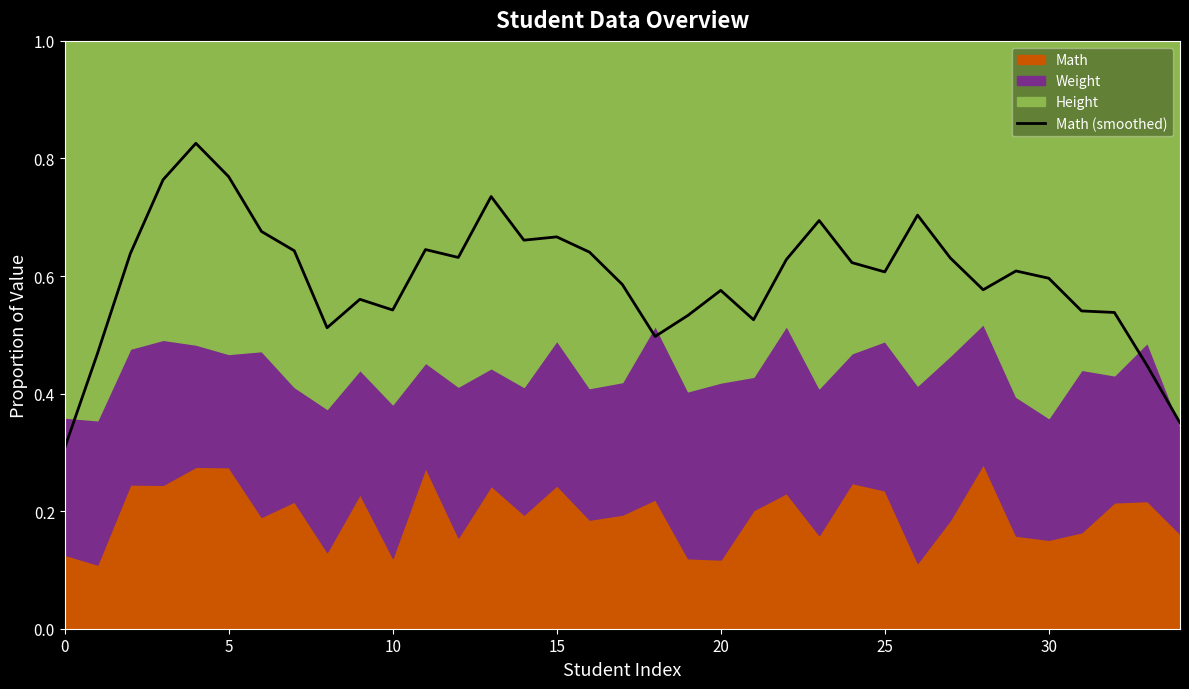

At which category does the data reach its first local valley?

8